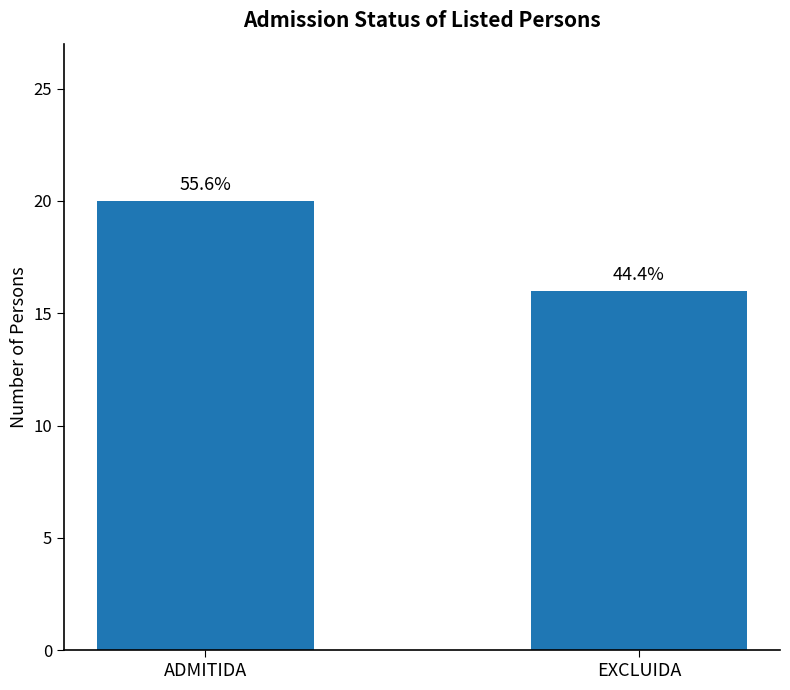

Does the chart contain any negative values?

No